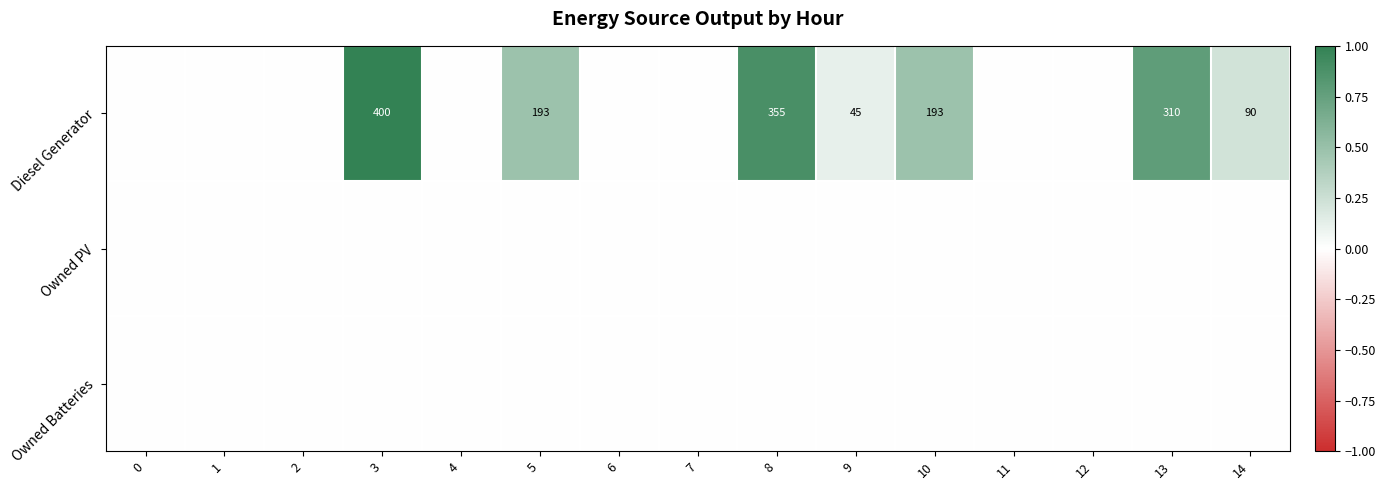

Which series changed the most between 5 and 7?

Diesel Generator